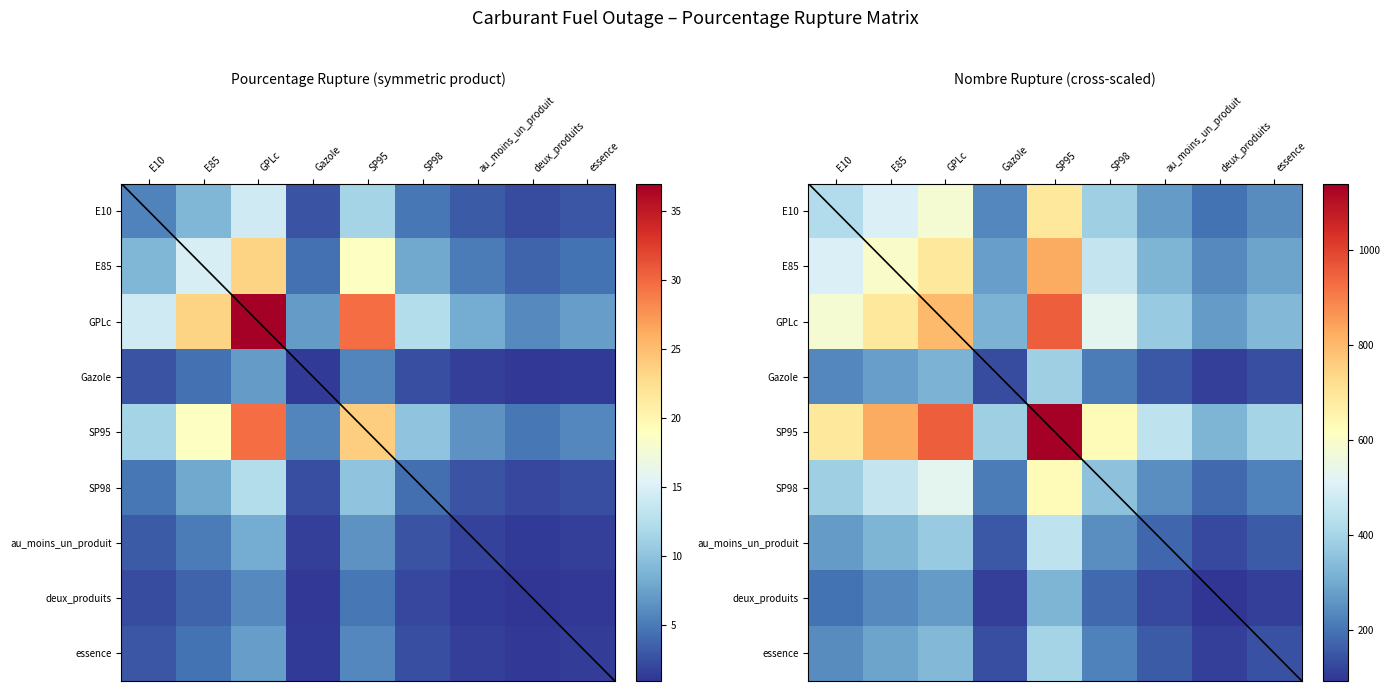

At which label is deux_produits closest to 209?

E10